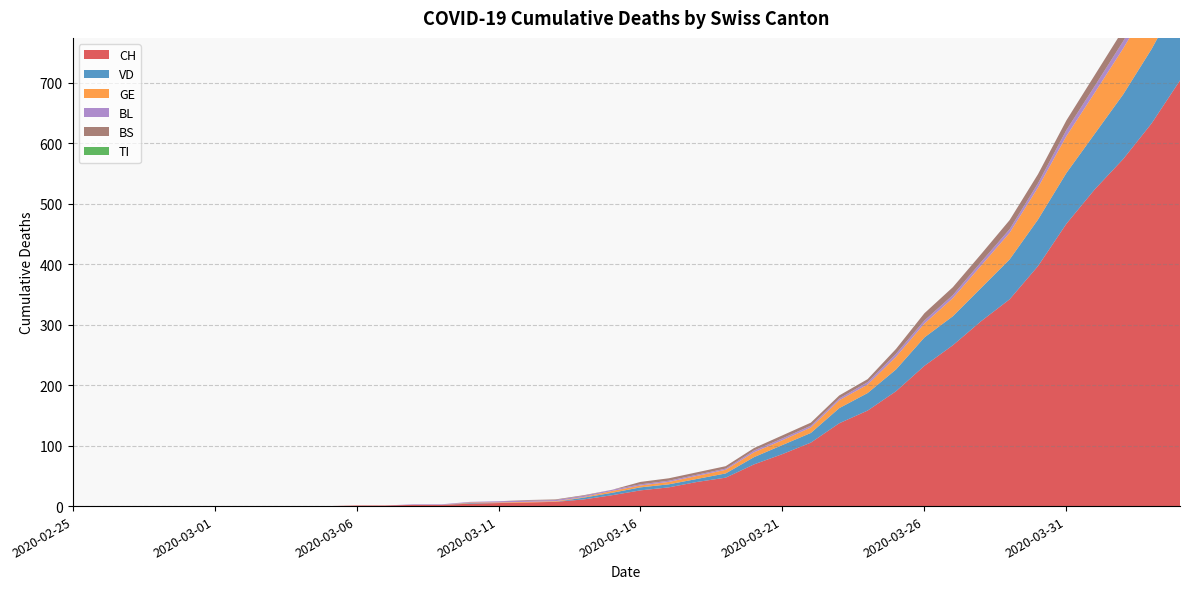

Reading left to right, extract all data points from this chart.

CH: 0	0	0	0	0	0	0	0	0	0	1	1	2	2	4	5	6	7	11	18	26	31	40	47	69	86	105	137	158	190	232	266	306	342	397	467	524	574	633	704
VD: 0	0	0	0	0	0	0	0	0	0	0	0	0	0	1	0	0	0	3	4	5	5	5	7	12	15	16	25	29	36	47	48	55	66	77	84	92	107	123	138
GE: 0	0	0	0	0	0	0	0	0	0	0	0	0	0	1	1	1	1	1	3	3	4	5	6	8	8	9	13	14	21	23	30	37	44	53	61	68	76	80	93
TI: 0	0	0	0	0	0	0	0	0	0	0	0	0	0	0	0	0	0	0	0	0	0	0	0	0	0	0	0	0	0	0	0	0	0	0	0	0	0	0	0
BL: 0	0	0	0	0	0	0	0	0	0	0	0	1	1	1	2	2	2	2	2	2	2	2	2	3	3	3	3	4	5	5	5	6	6	7	10	11	12	14	19
BS: 0	0	0	0	0	0	0	0	0	0	0	0	0	0	0	0	1	1	1	0	4	4	4	4	4	5	5	5	5	8	12	13	13	15	15	16	18	19	21	24